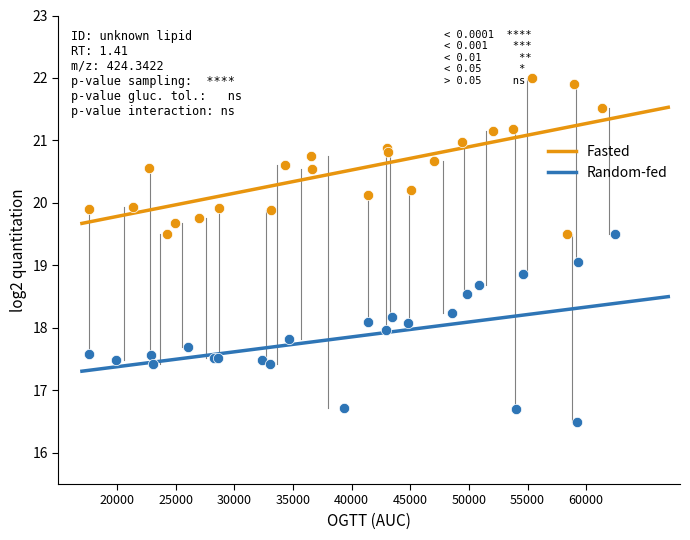

Which series has the widest spread of Y values?

Random-fed